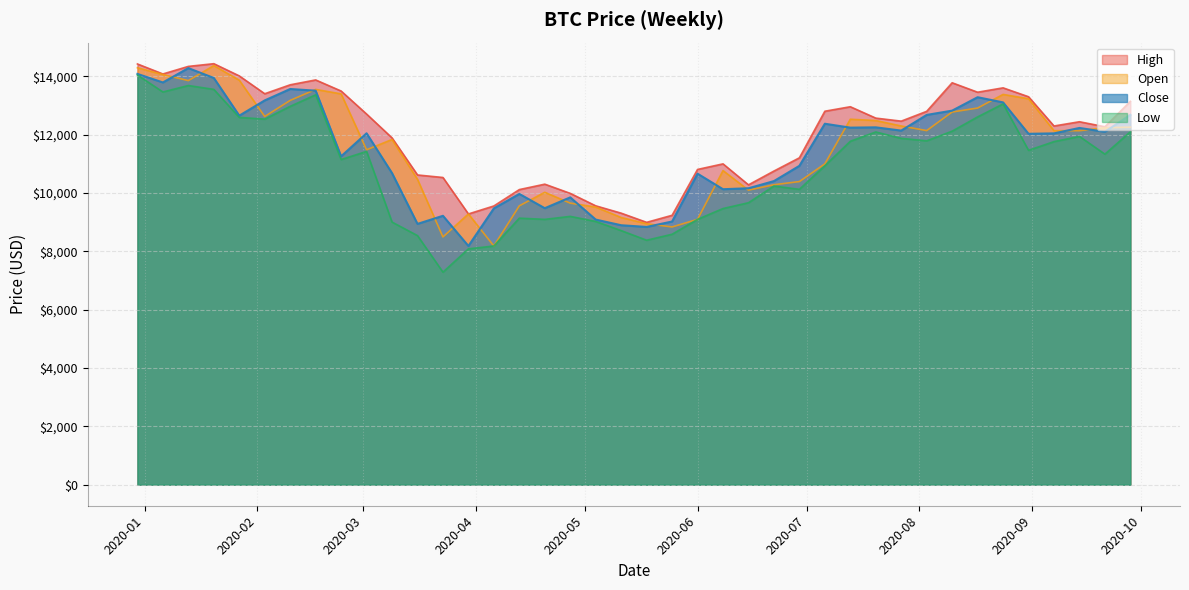

What is the value of the High point at the 35th from the left?

13605.2